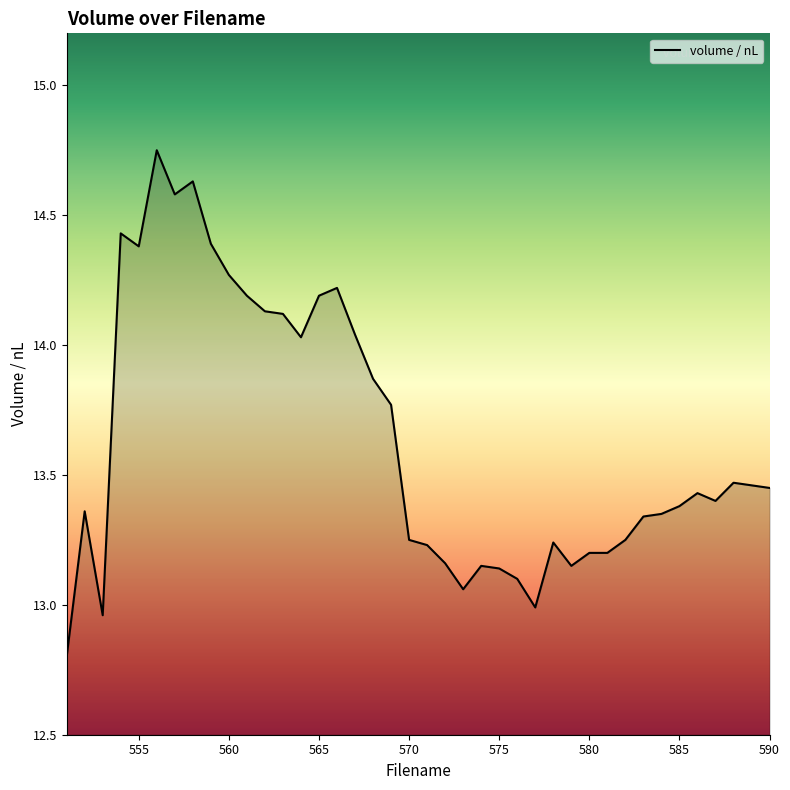

Read the value at 565.

14.2